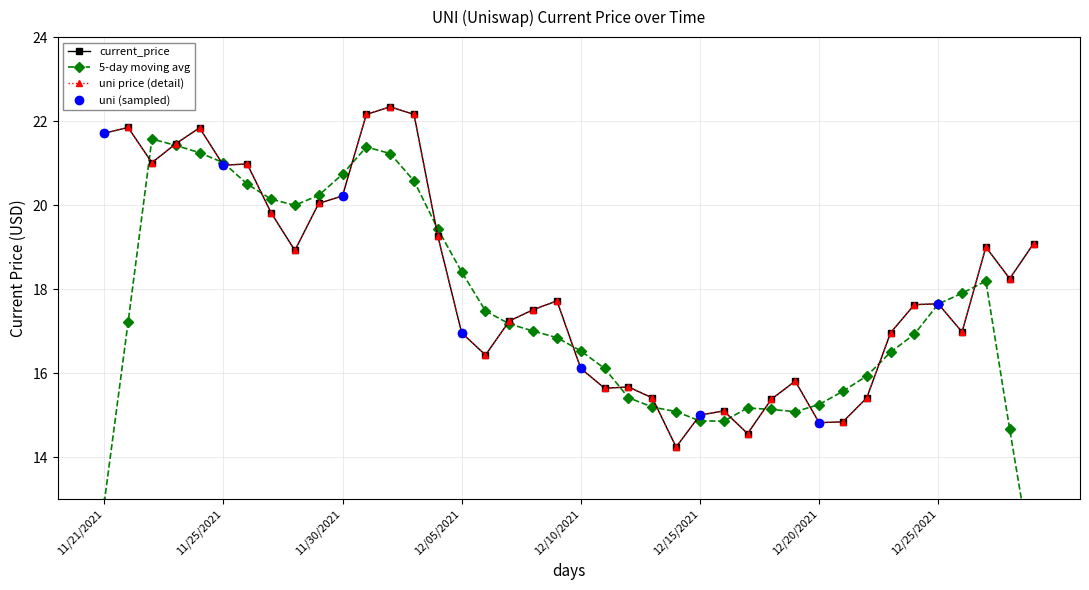

What is the difference between the maximum and minimum values?

8.1